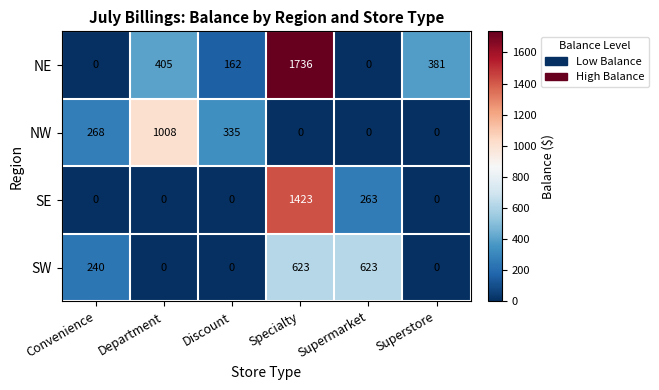

What is the maximum value shown in the chart?

1736